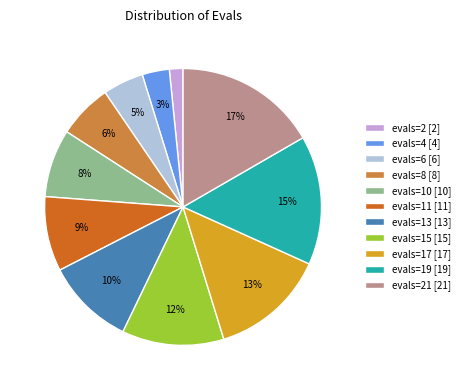

How many segments does this pie chart have?

11